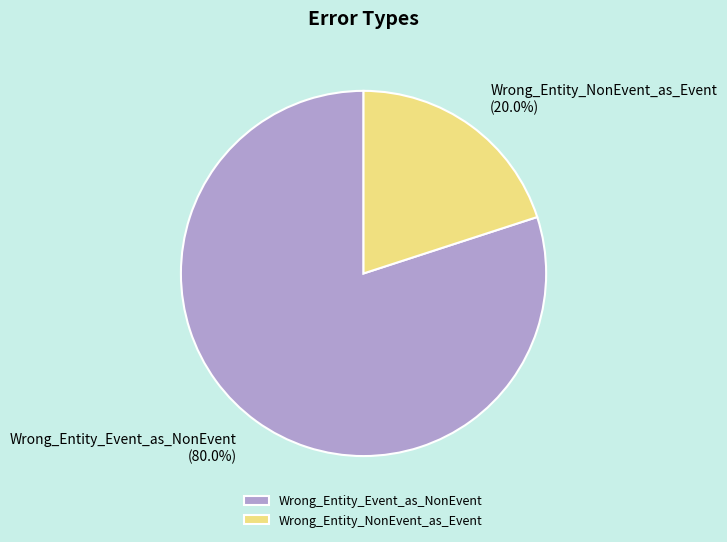

Is it true that Wrong_Entity_Event_as_NonEvent is 87% of the pie?

False